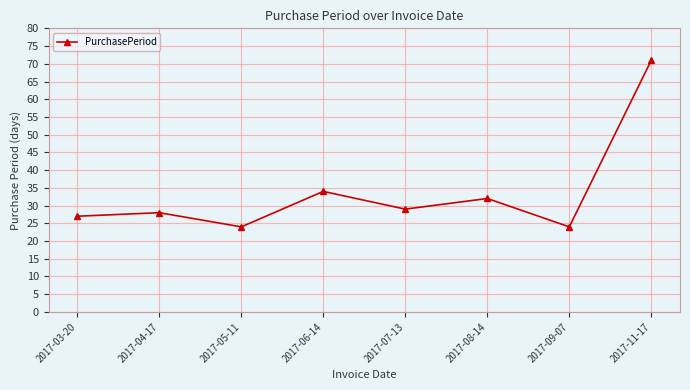

What is the ratio of the value at 2017-11-17 to the value at 2017-06-14?

2.1